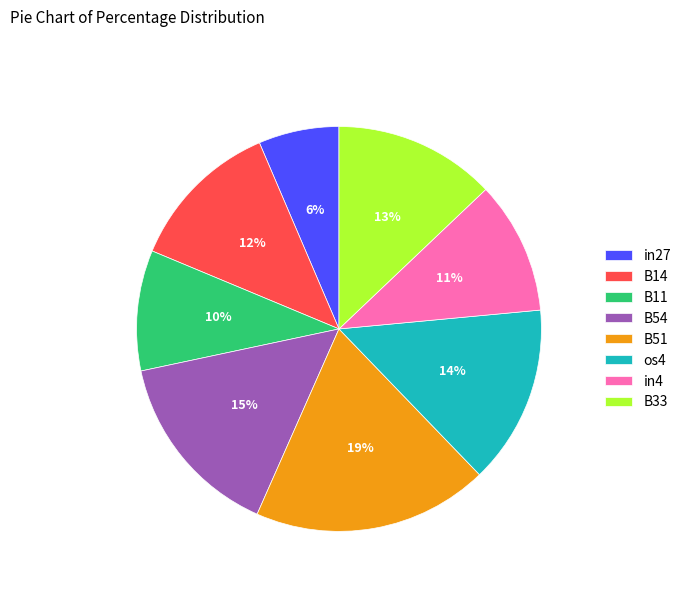

How many slices are in this pie chart?

8